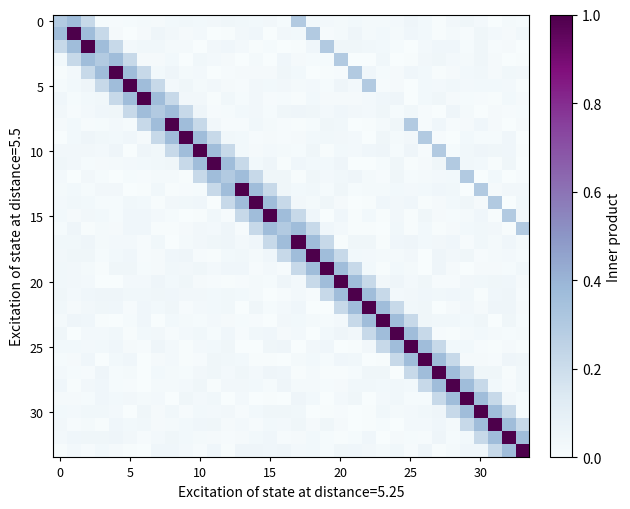

Which series has the largest total across all categories?

row_10